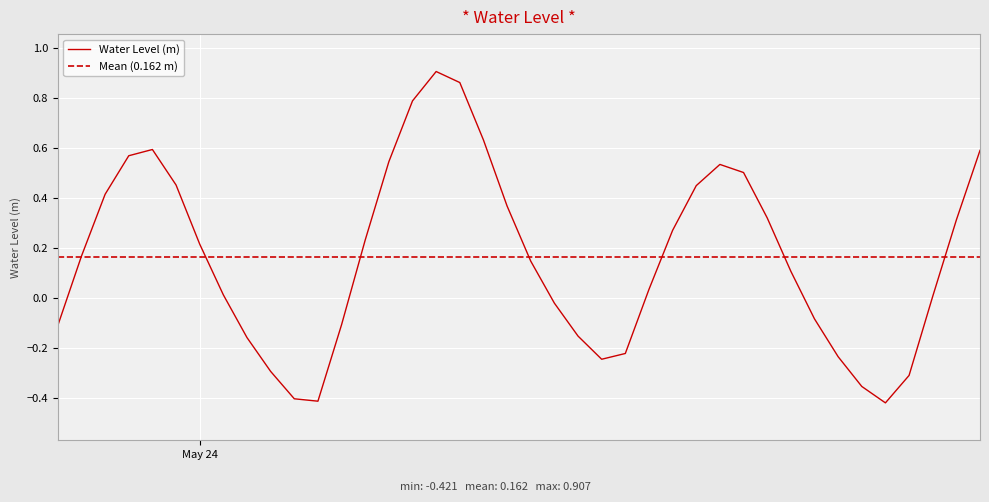

Is it true that the value at 2023-05-24 11:00:00 is 0.9?

True